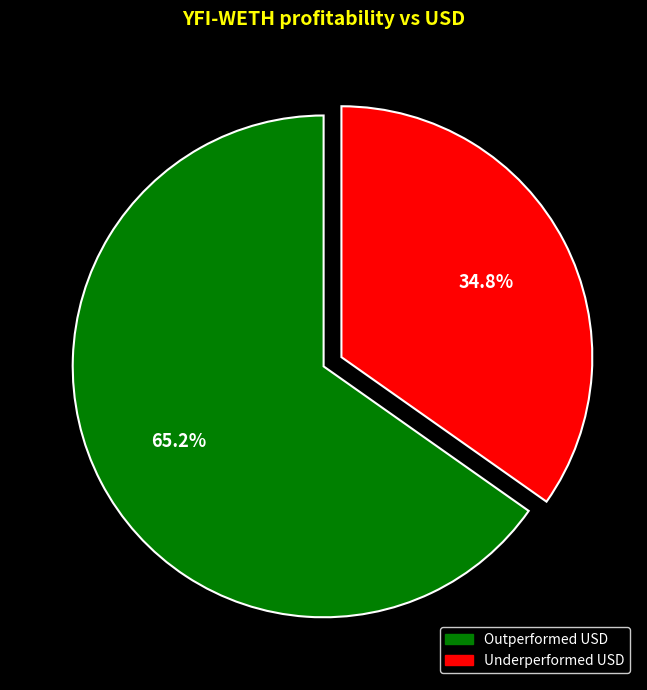

Does any single category account for the majority?

Yes